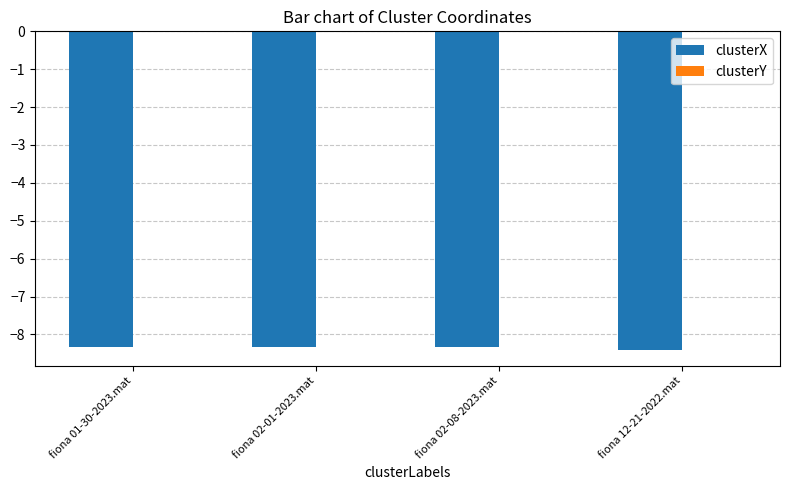

True or false: clusterX has a value of -8.3 at fiona 02-08-2023.mat.

True